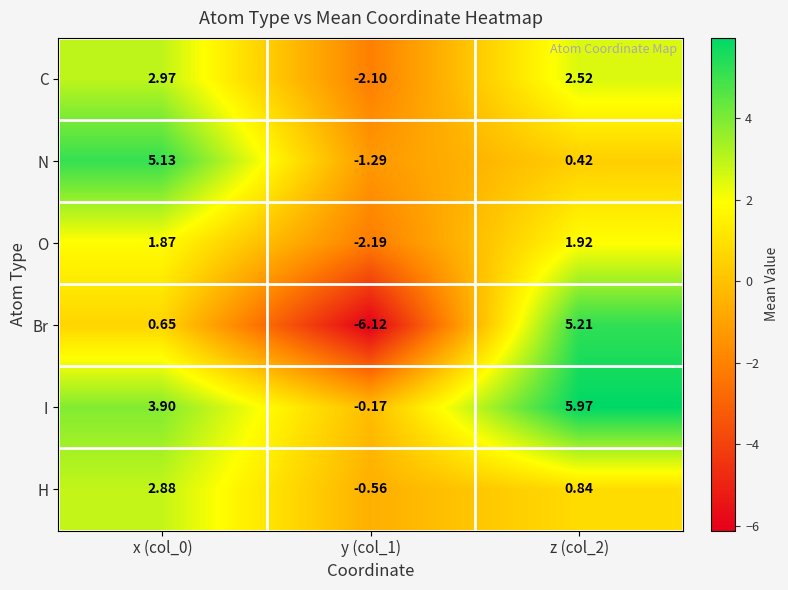

Which series changed the most between x (col_0) and y (col_1)?

Br